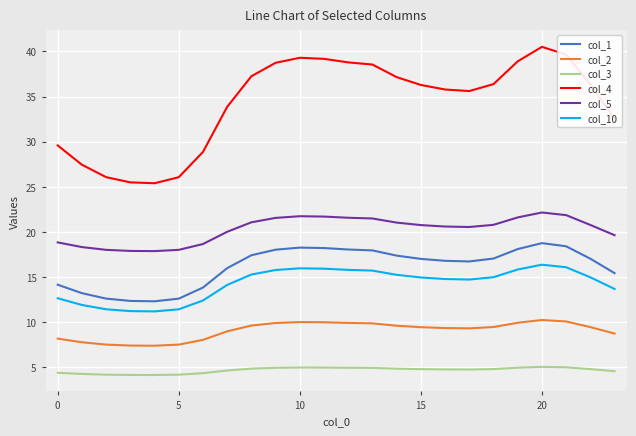

At how many categories does at least one series exceed 35?

15